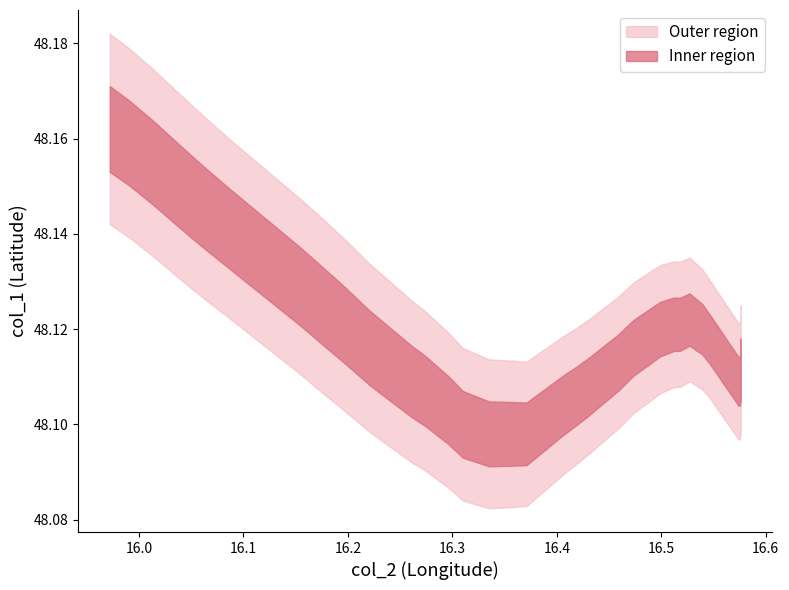

How many col_1 values are between 48 and 49?

36